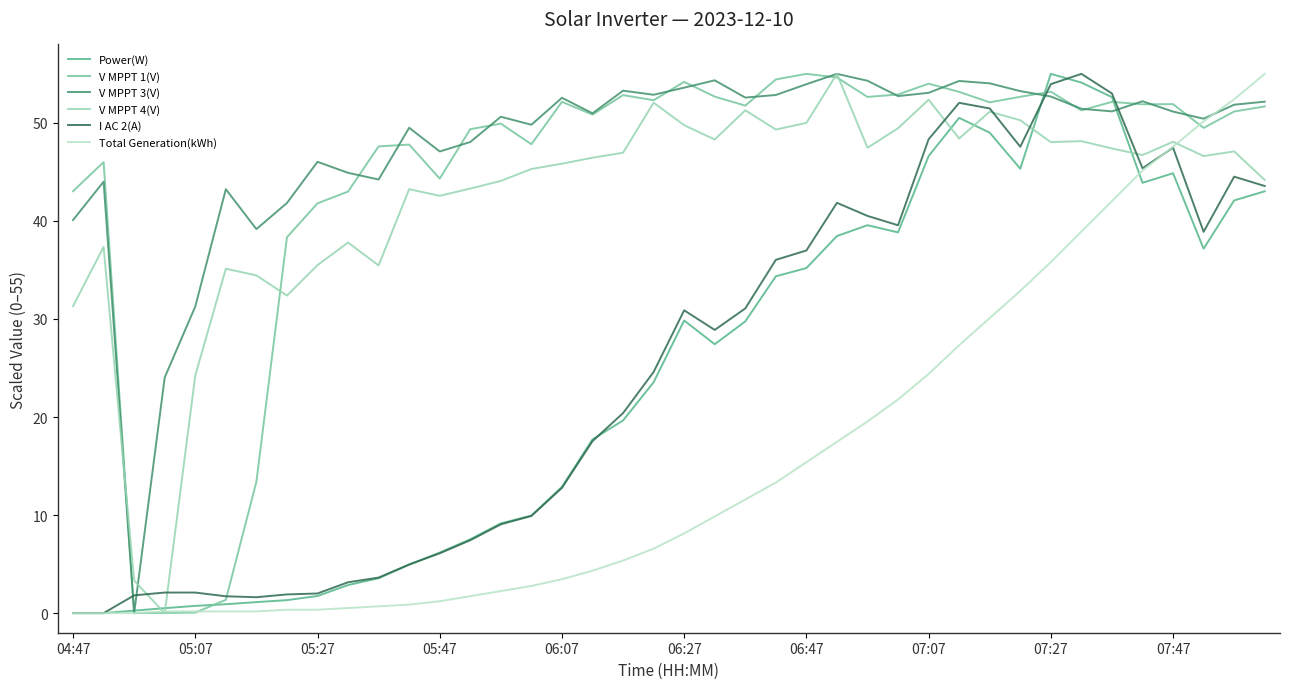

Which series has the largest total across all categories?

V MPPT 3(V)